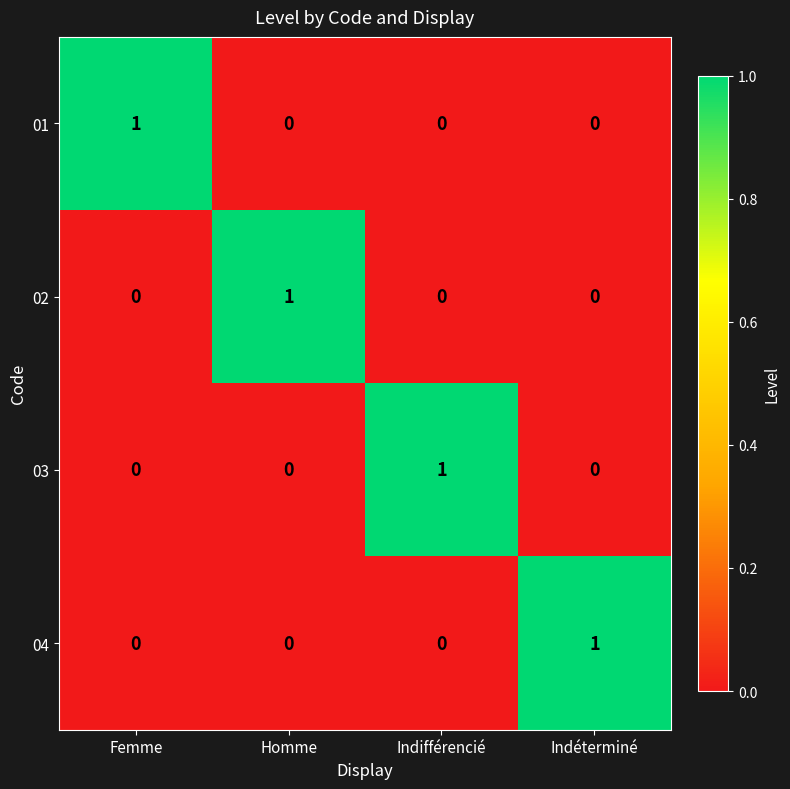

At which label does 01 reach its peak?

Femme